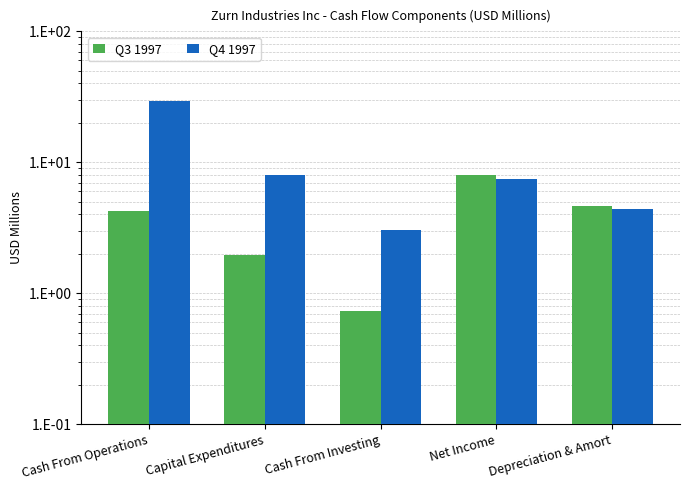

Which series has the largest range (max minus min)?

Q4 1997